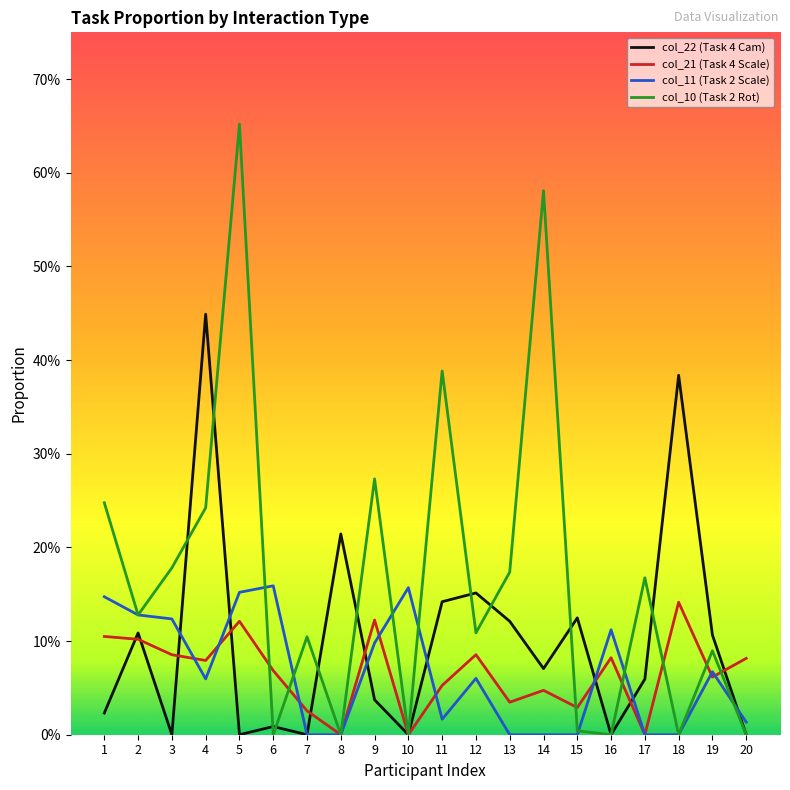

Which series changed the most between 8 and 12?

col_10 (Task 2 Rot)